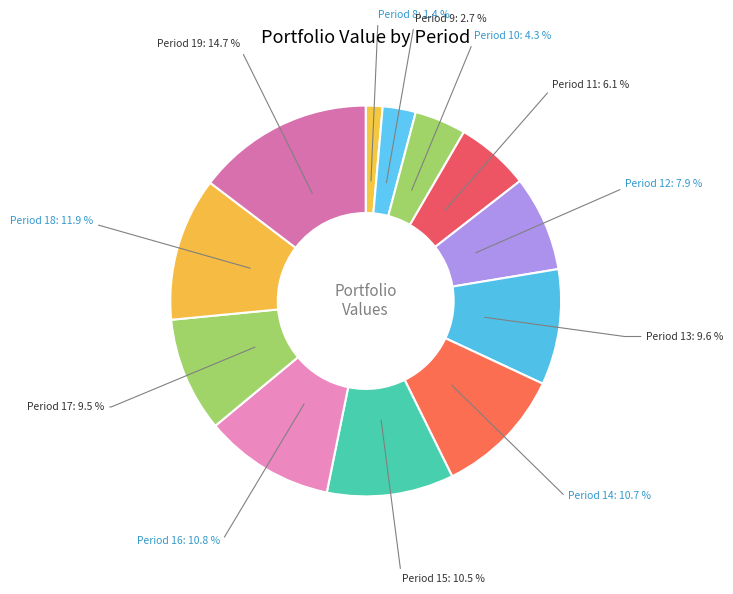

Which has a higher value, Period 12: 7.9 % or Period 9: 2.7 %?

Period 12: 7.9 %